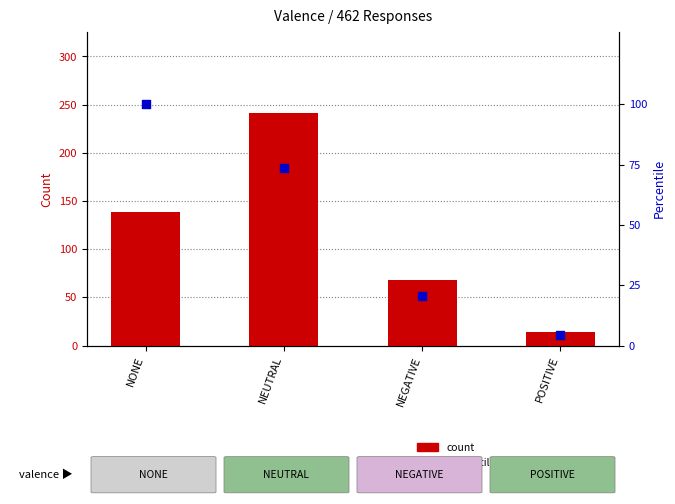

Which series has the largest total across all categories?

count